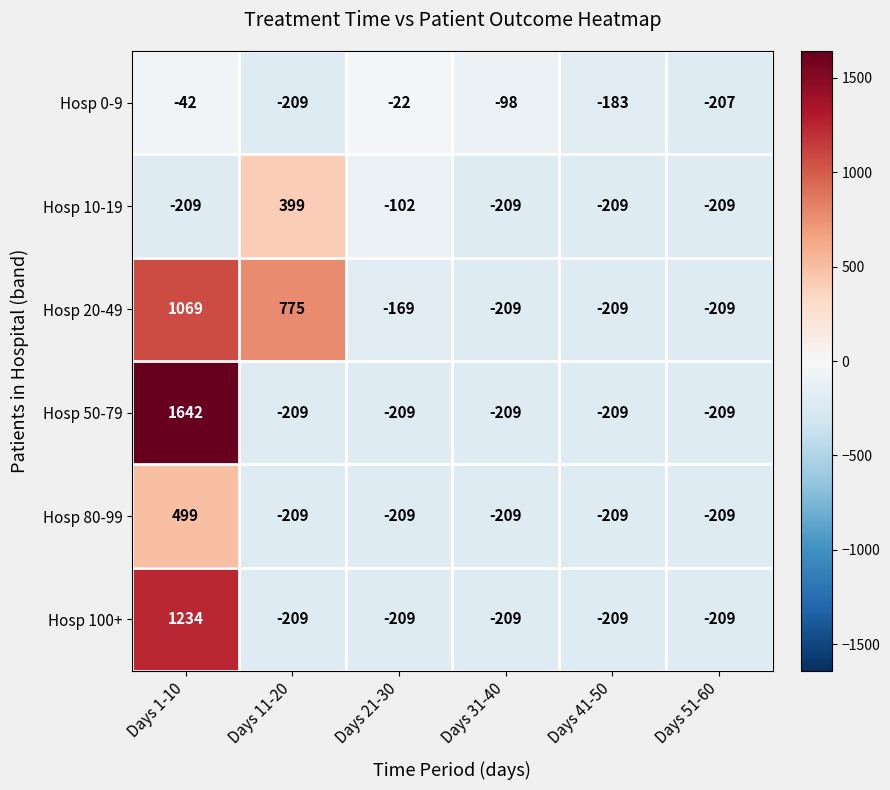

List the series in order of their peak value, highest first.

Hosp 50-79, Hosp 100+, Hosp 20-49, Hosp 80-99, Hosp 10-19, Hosp 0-9